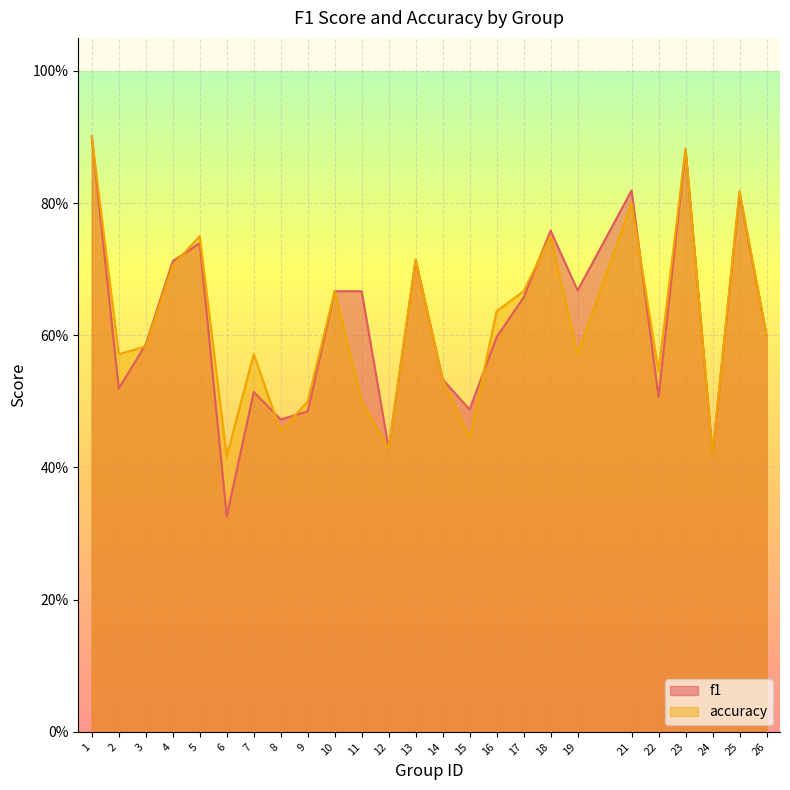

Reading left to right, list all the values displayed in this chart.

f1: 1=0.9	2=0.5	3=0.6	4=0.7	5=0.7	6=0.3	7=0.5	8=0.5	9=0.5	10=0.7	11=0.7	12=0.4	13=0.7	14=0.5	15=0.5	16=0.6	17=0.7	18=0.8	19=0.7	21=0.8	22=0.5	23=0.9	24=0.4	25=0.8	26=0.6
accuracy: 1=0.9	2=0.6	3=0.6	4=0.7	5=0.8	6=0.4	7=0.6	8=0.5	9=0.5	10=0.7	11=0.5	12=0.4	13=0.7	14=0.5	15=0.4	16=0.6	17=0.7	18=0.8	19=0.6	21=0.8	22=0.5	23=0.9	24=0.4	25=0.8	26=0.6